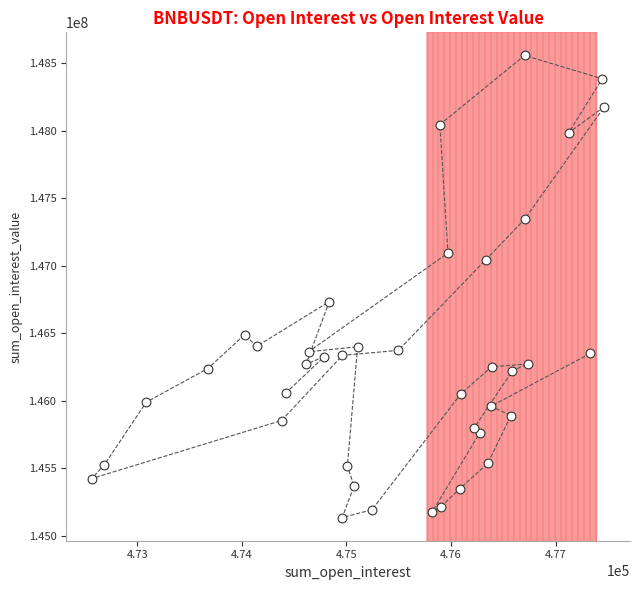

What Y value in the scatter plot is closest to 146845661?

146733888.7